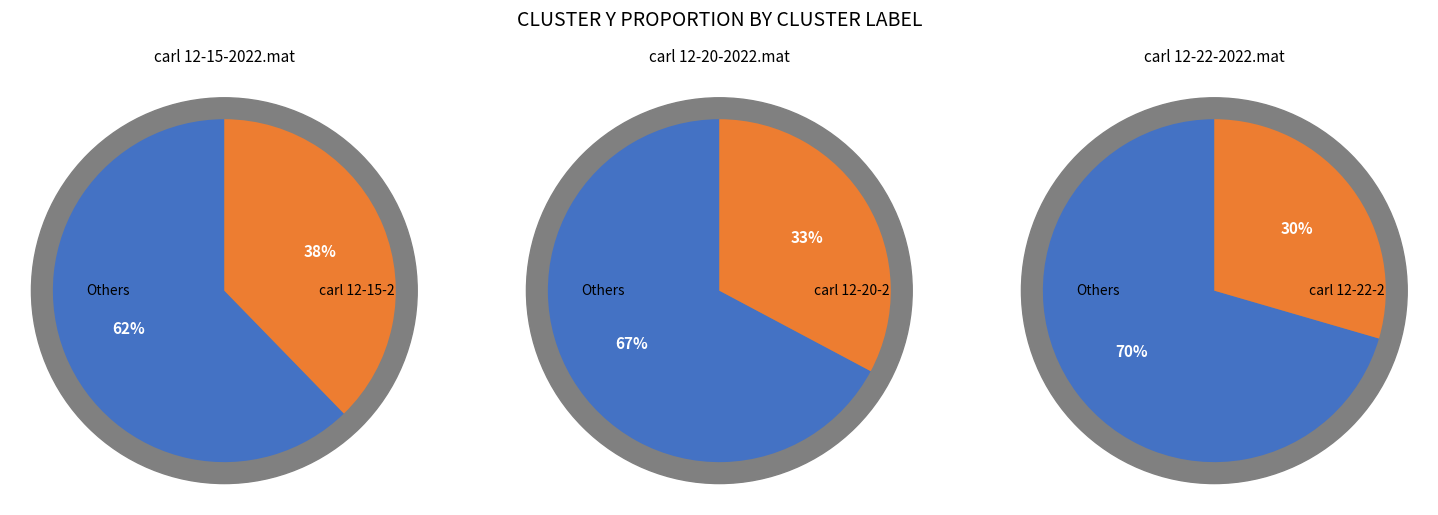

Which slice is the largest?

carl 12-15-2022.mat